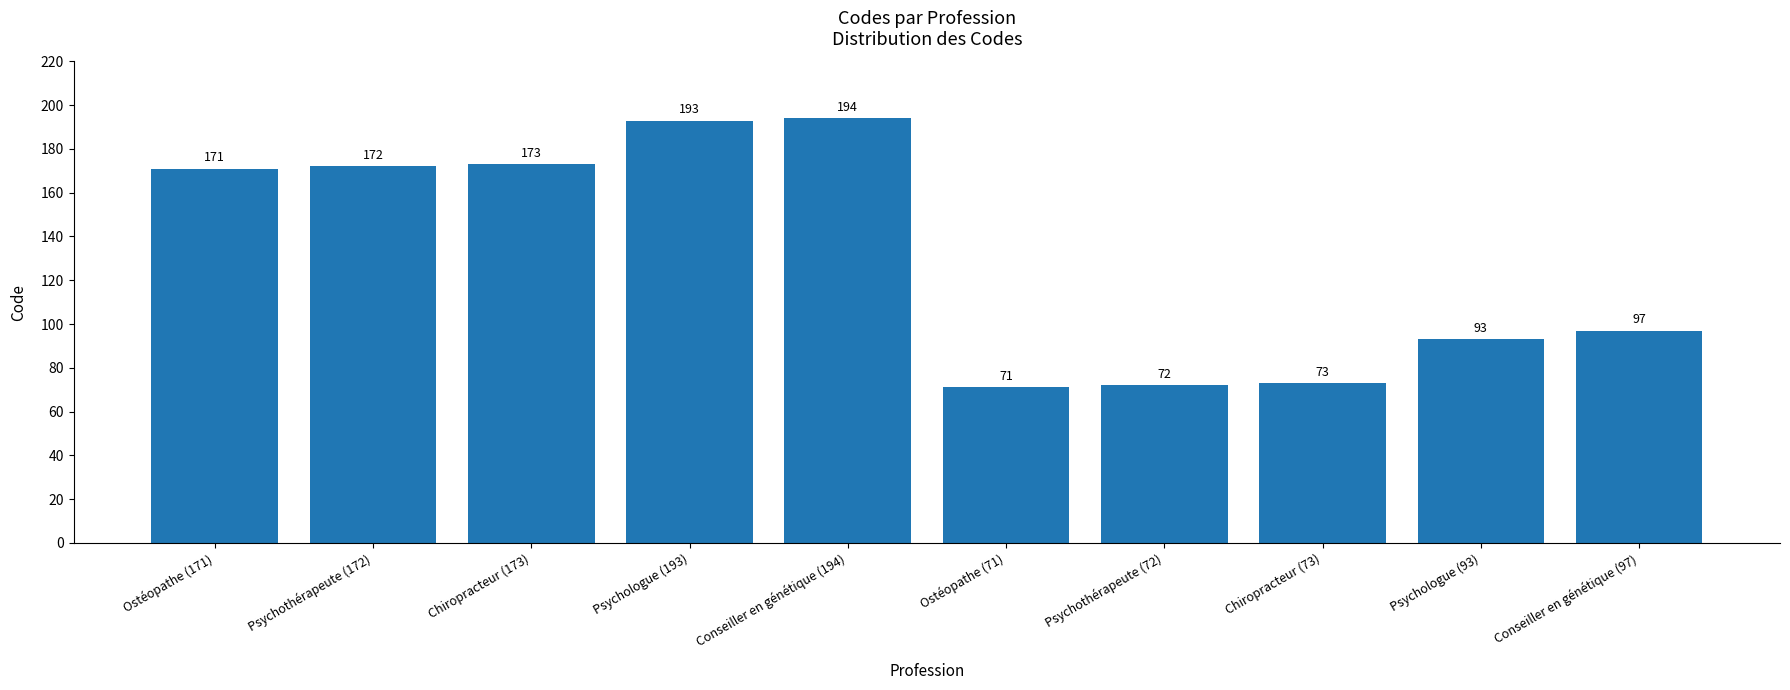

The chart shows a value of 137 at Psychologue (93). True or false?

False